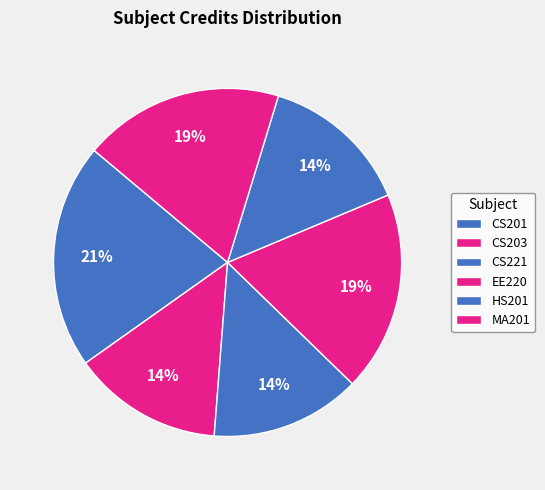

To the nearest percent, what is the combined percentage of EE220 and CS203?

33%